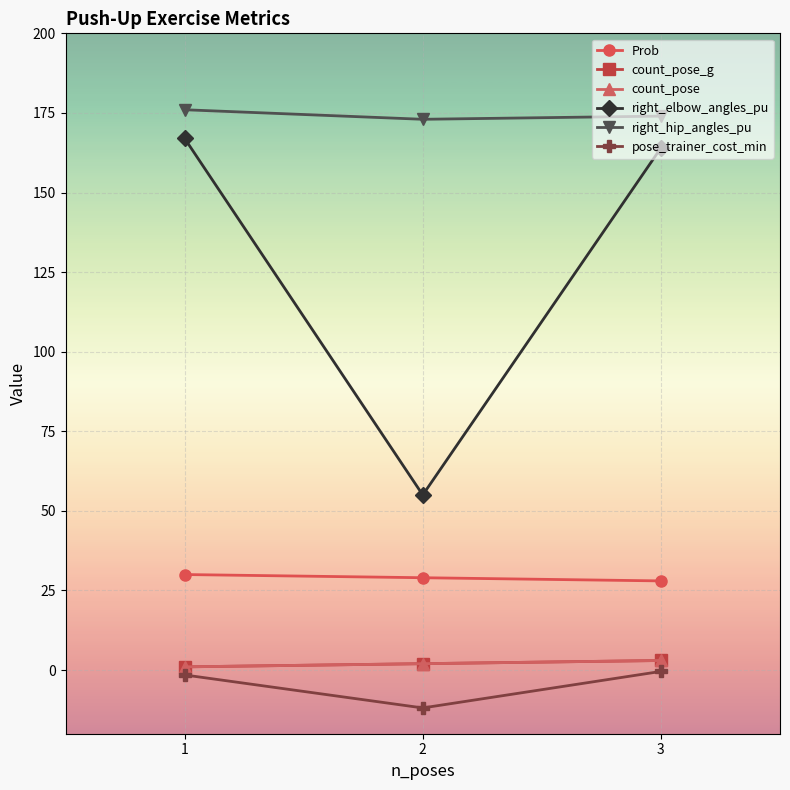

At which category does the chart reach its peak across all series?

1